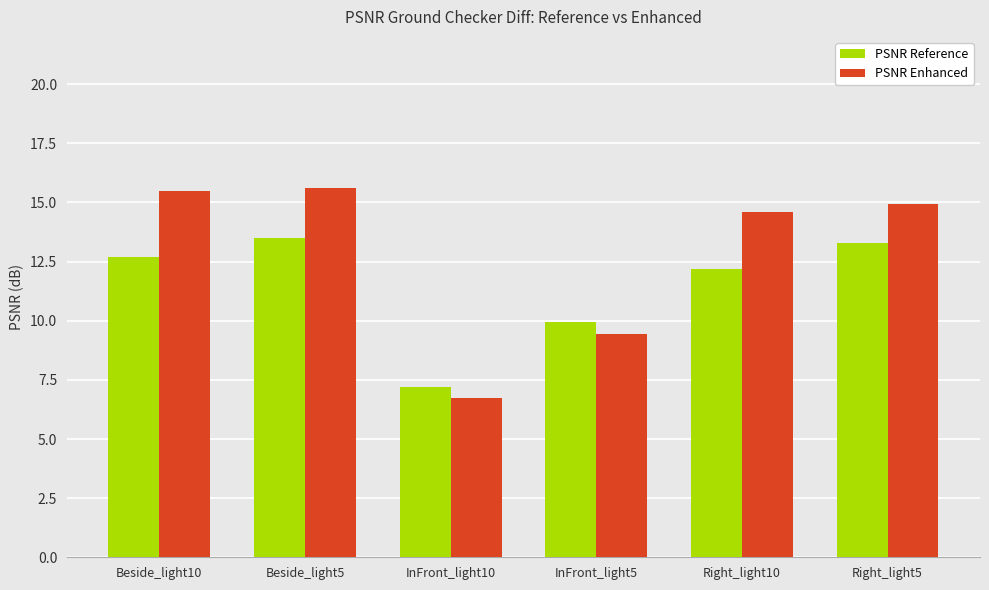

The value of PSNR Reference at Beside_light5 is 22.5. True or false?

False